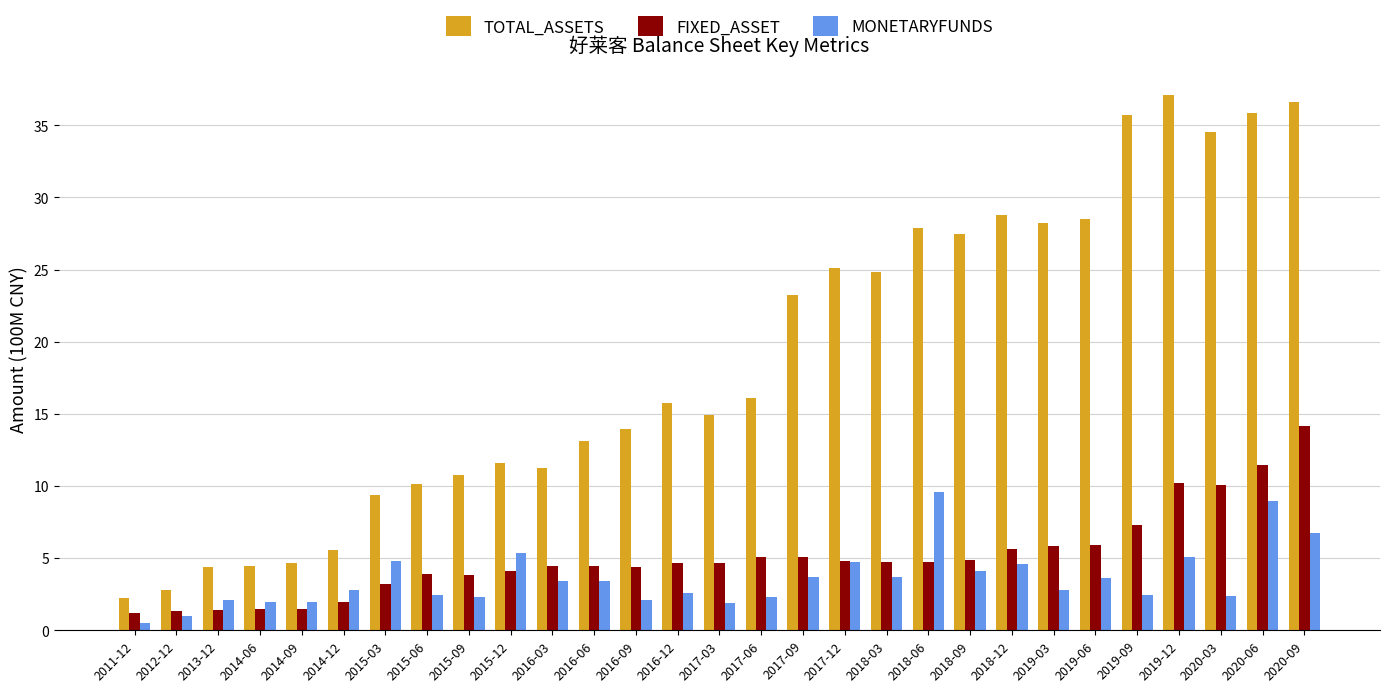

How many data points does each series have?

29